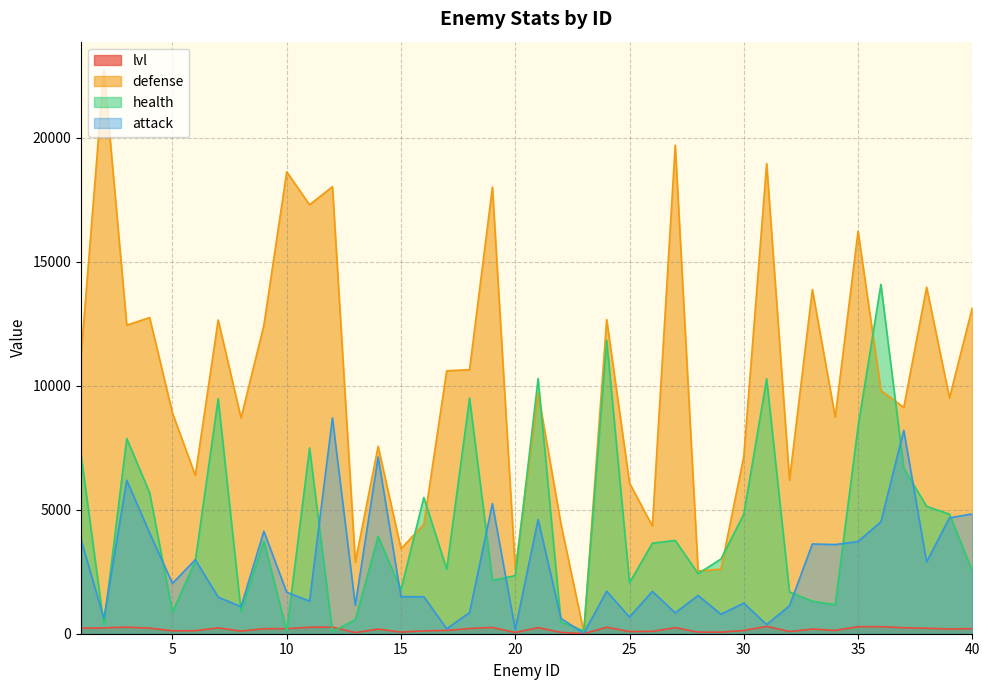

Is it true that attack equals 2506 at 19?

False